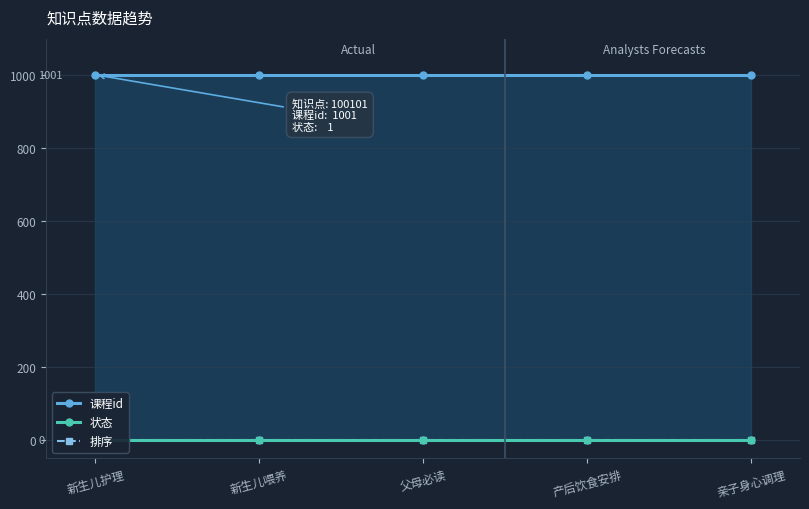

Which series has the largest total across all categories?

课程id